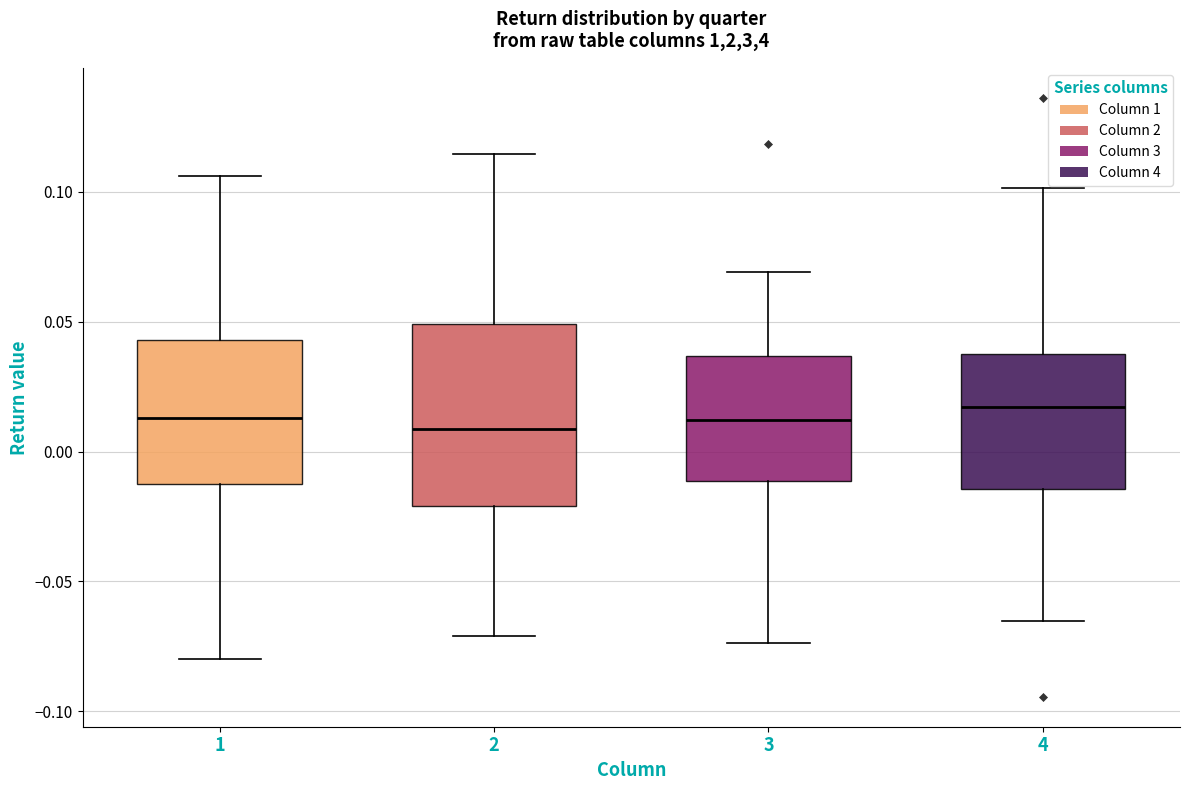

Reading left to right, read every box against the y-axis: the position of its median line, the range the box covers, and the ends of its whiskers. The values are not printed on the chart, so give them approximately, as read against the axis.

1: median 0.015, box -0.010 to 0.045, whiskers -0.080 to 0.105
2: median 0.010, box -0.020 to 0.050, whiskers -0.070 to 0.115
3: median 0.010, box -0.010 to 0.035, whiskers -0.075 to 0.070
4: median 0.015, box -0.015 to 0.040, whiskers -0.065 to 0.100